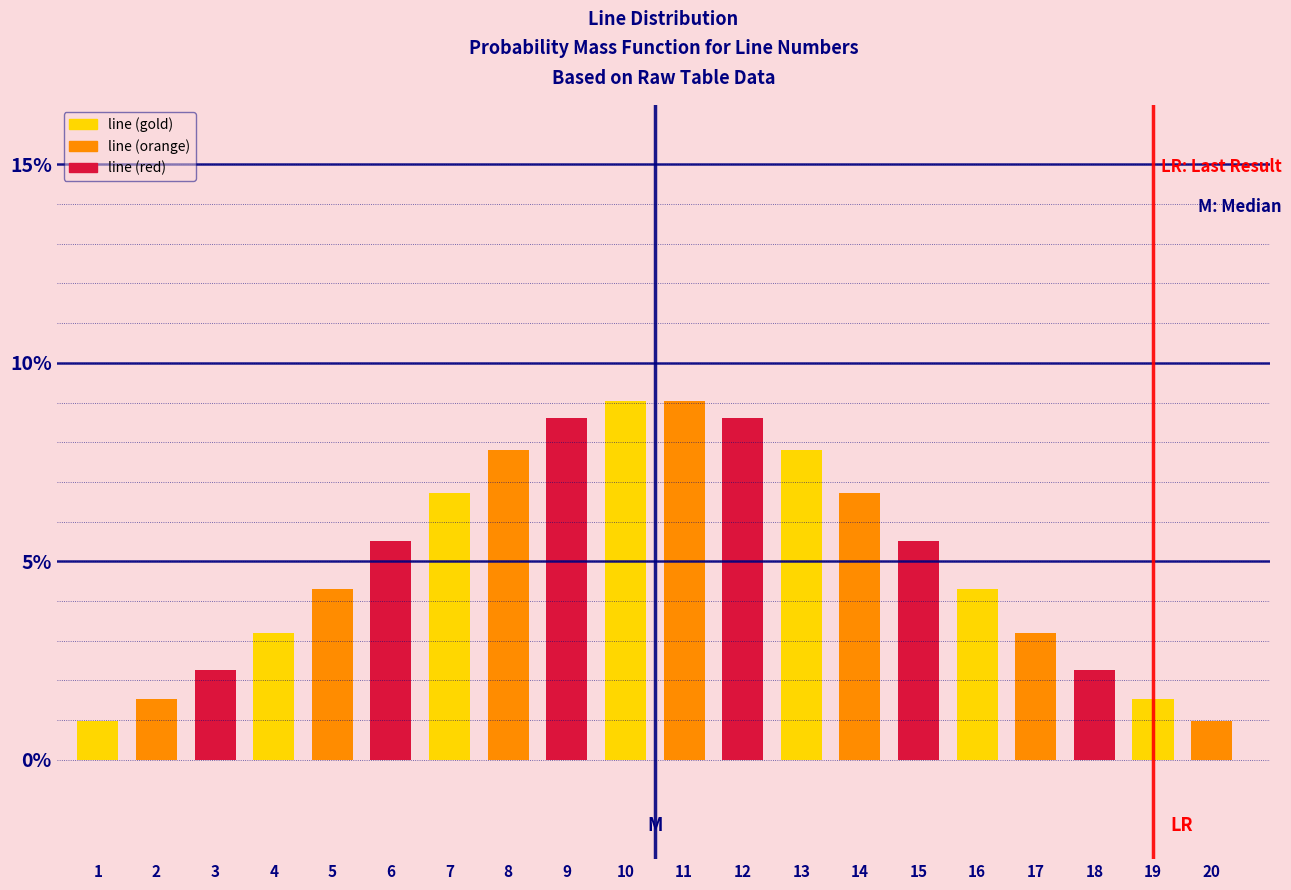

Reading left to right, what are all the values shown in this chart?

1=1.0	2=1.5	3=2.3	4=3.2	5=4.3	6=5.5	7=6.7	8=7.8	9=8.6	10=9.0	11=9.0	12=8.6	13=7.8	14=6.7	15=5.5	16=4.3	17=3.2	18=2.3	19=1.5	20=1.0